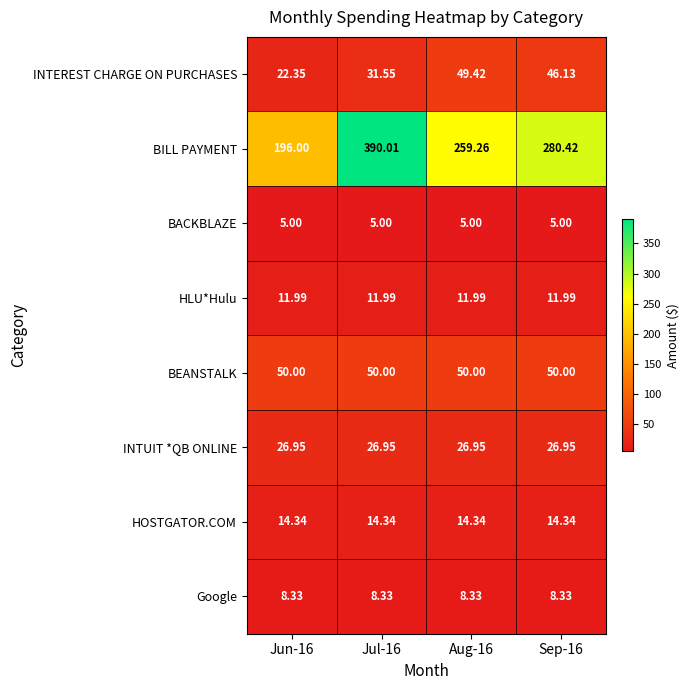

Count the number of data series in this chart.

8